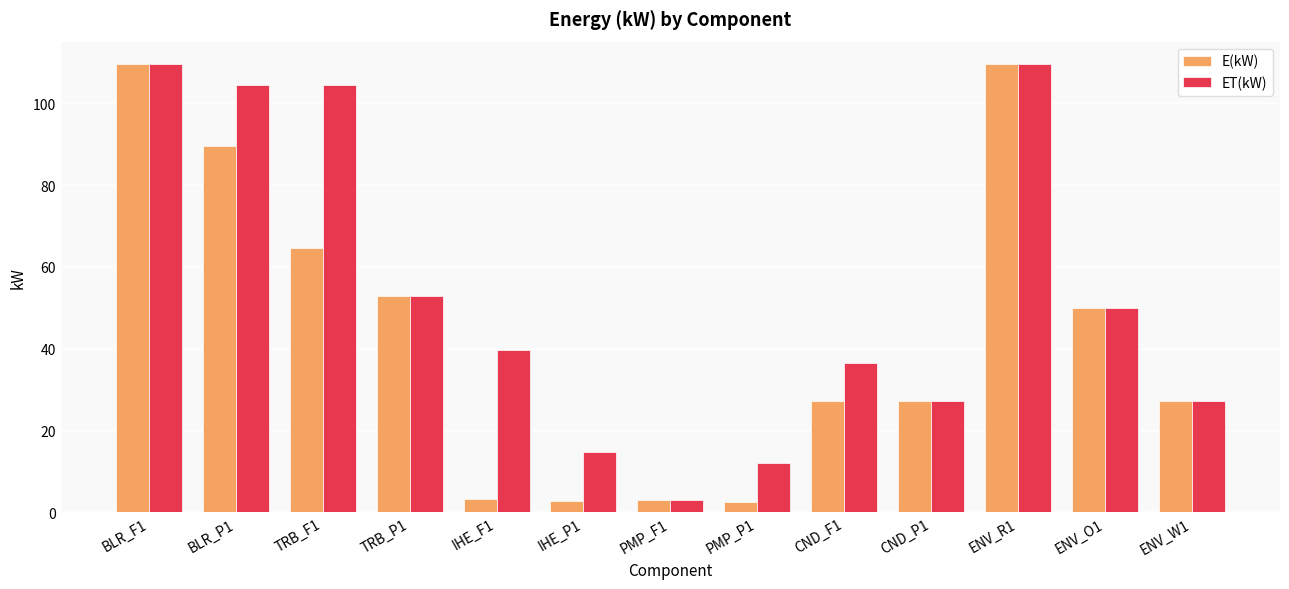

Which series has the widest spread of values?

E(kW)